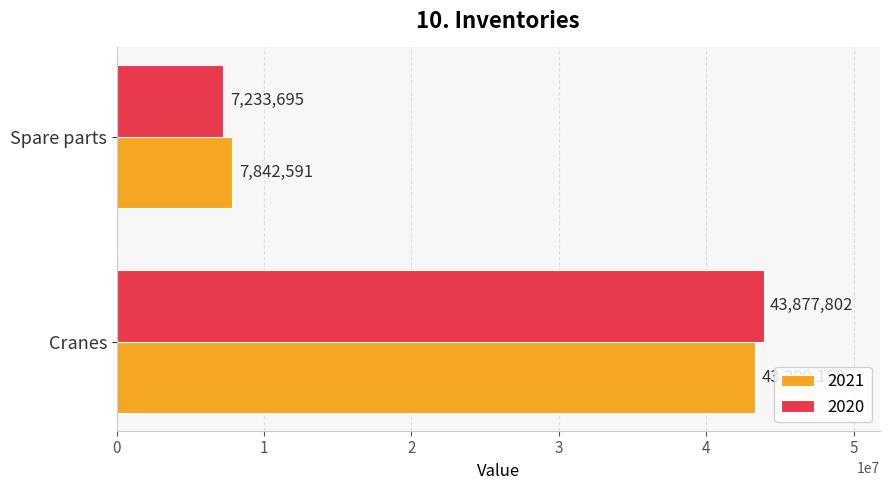

What is the maximum value for 2021?

43290158